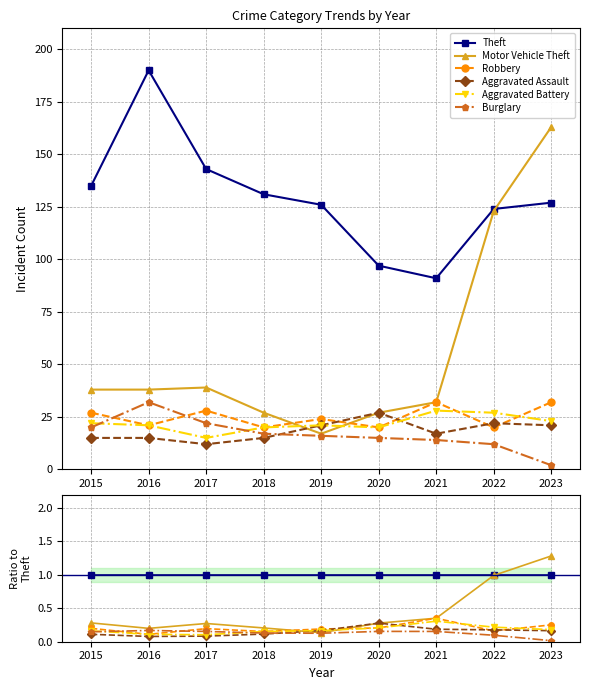

The value of Robbery at 2016 is 0.2. True or false?

False